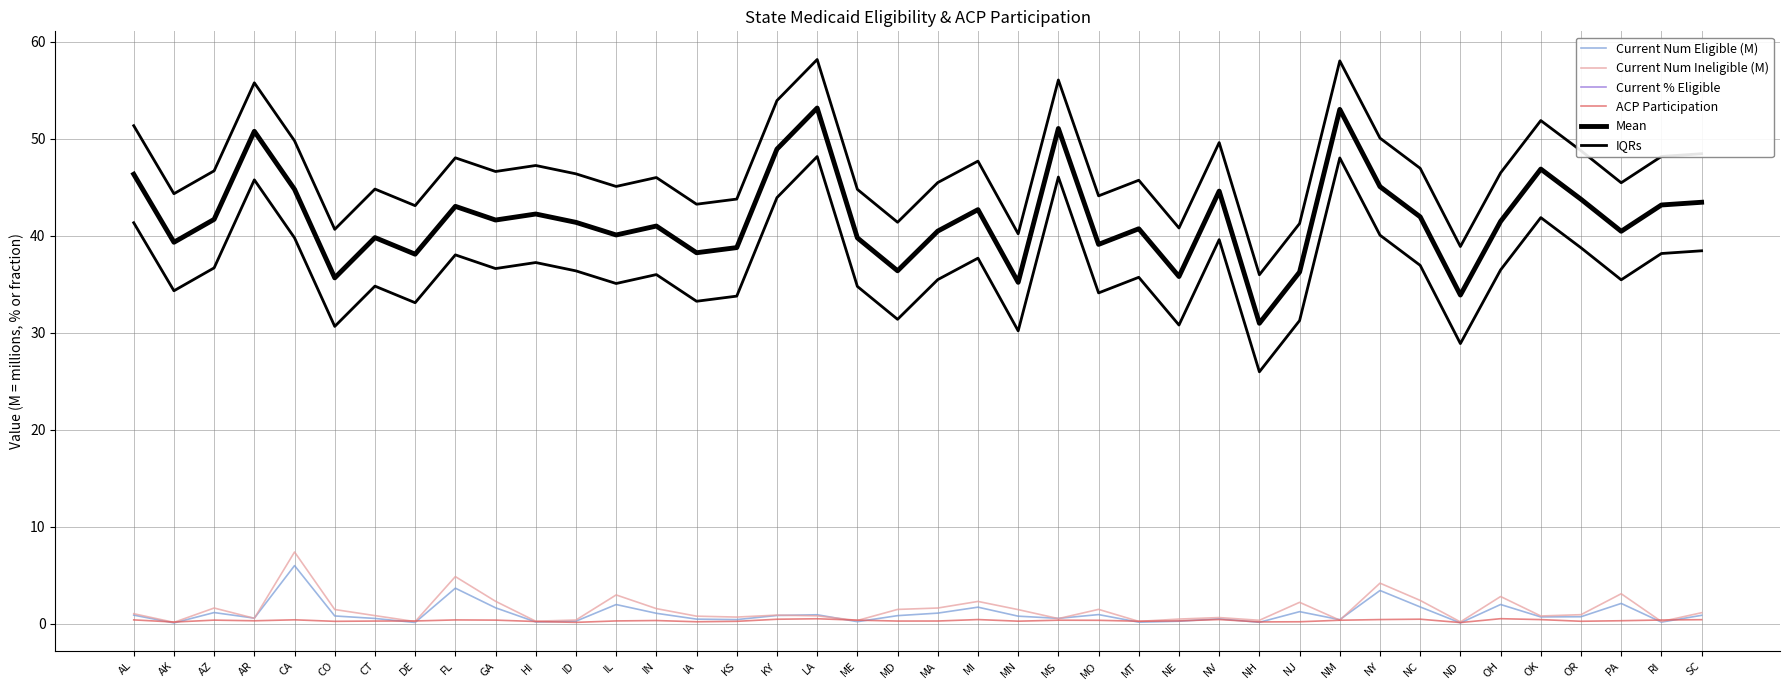

True or false: Mean and IQRs cross at least once.

False